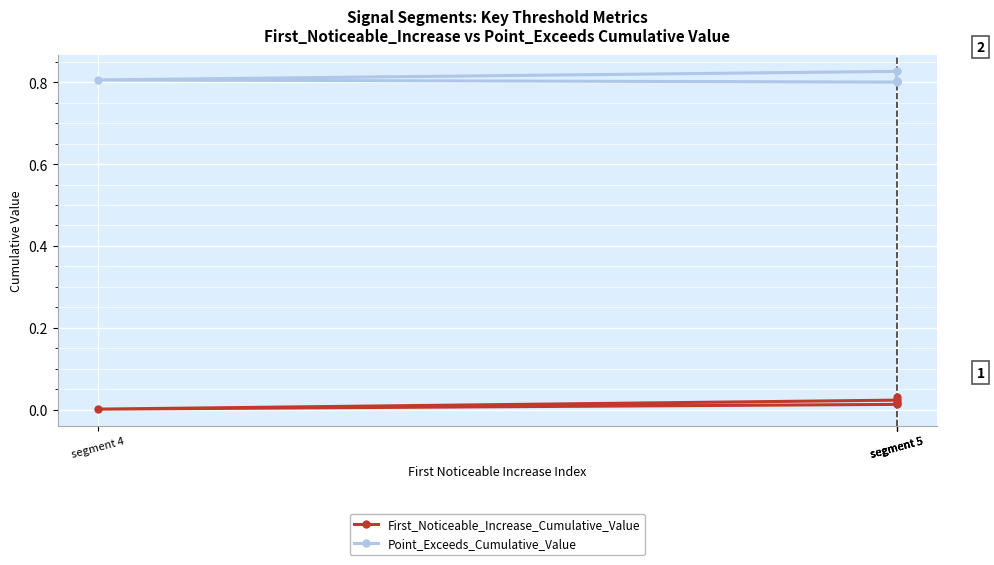

Which series has the widest spread of values?

First_Noticeable_Increase_Cumulative_Value